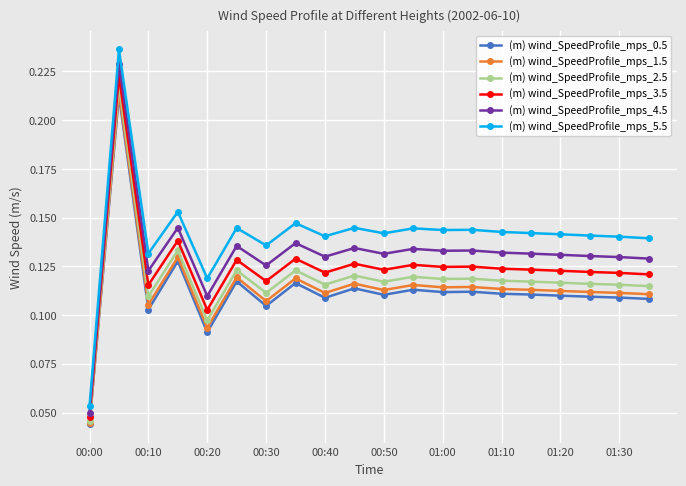

How many data points does each series have?

20